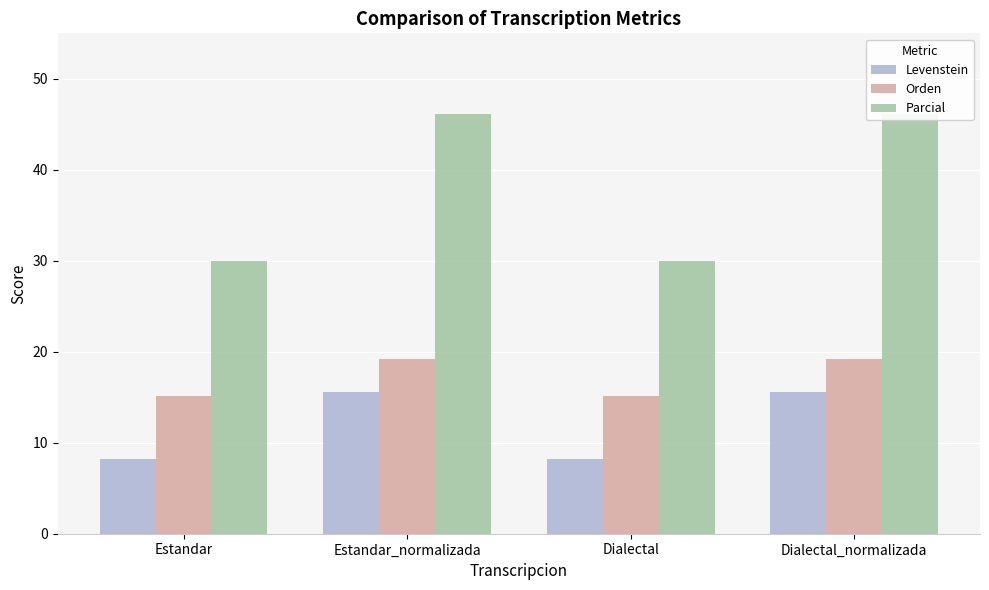

Between Estandar and Estandar_normalizada, which series saw the biggest shift?

Parcial